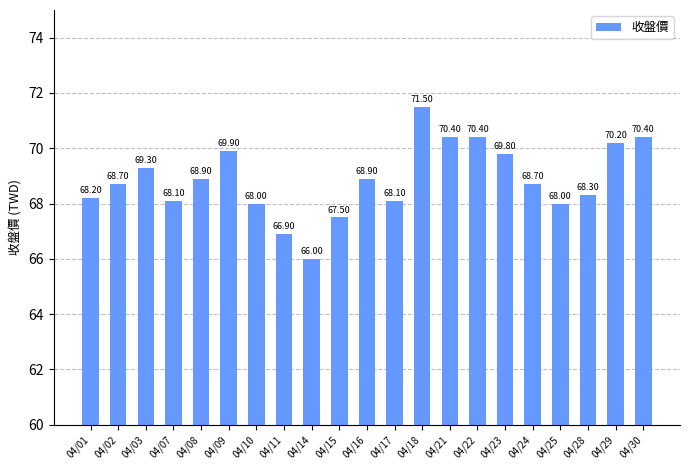

Between 04/08 and 04/21, which is larger?

04/21